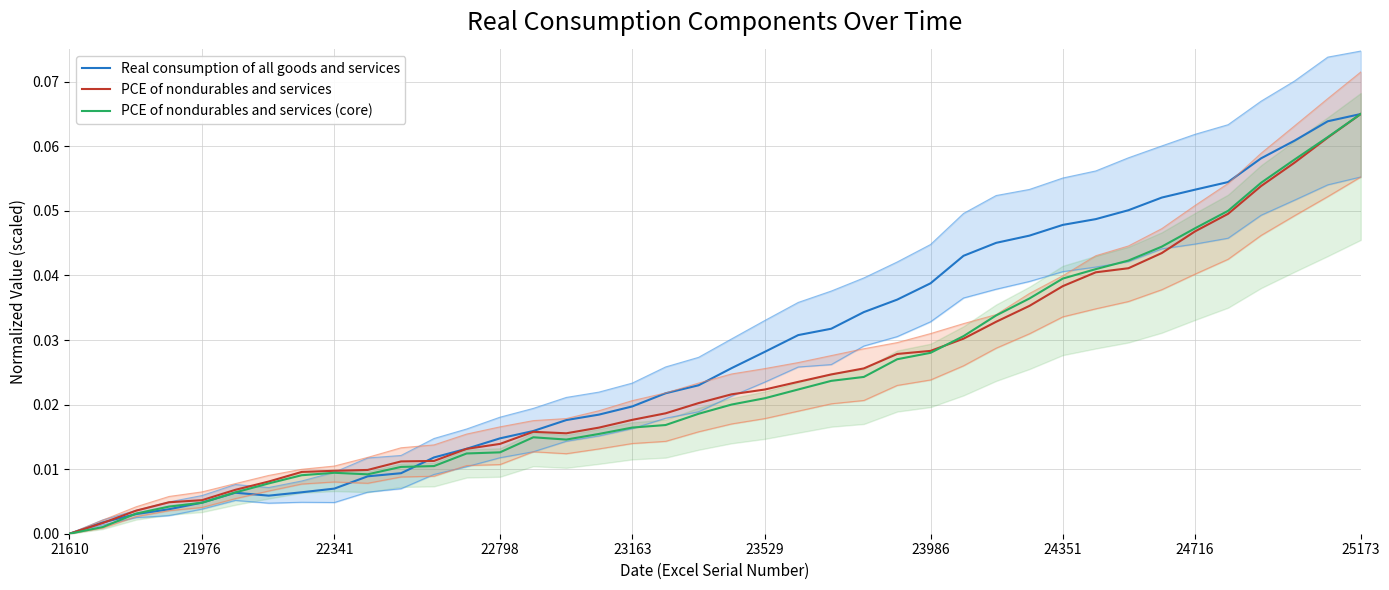

How many times do PCE of nondurables and services and PCE of nondurables and services (core) cross each other?

1